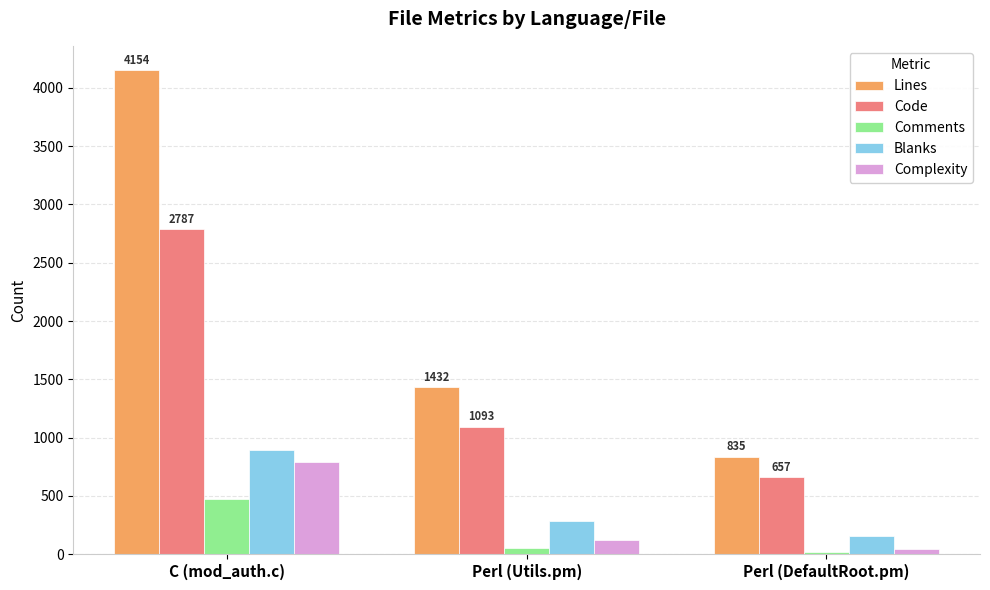

What is the label of the 1st bar from the left?

C (mod_auth.c)